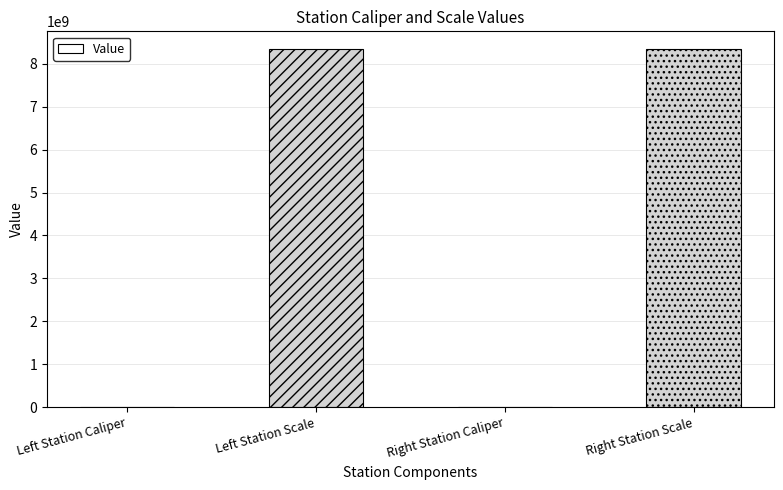

At which label is the value closest to 4170110514?

Right Station Caliper